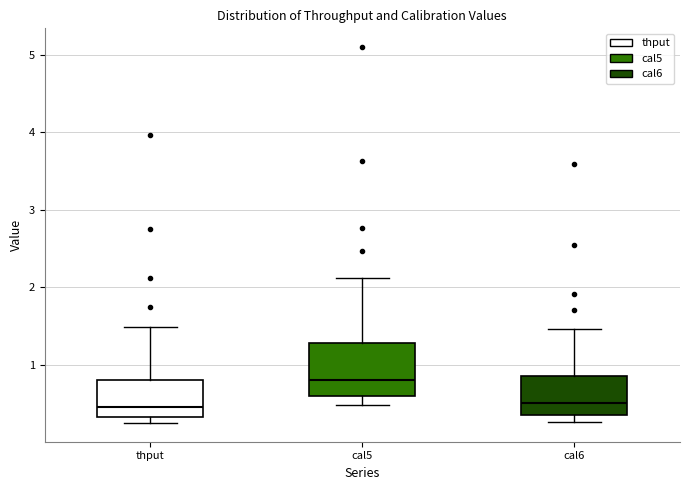

Where does the lower whisker of the box for cal5 end on the y-axis? The values are not printed on the chart, so give them approximately, as read against the axis.

0.5